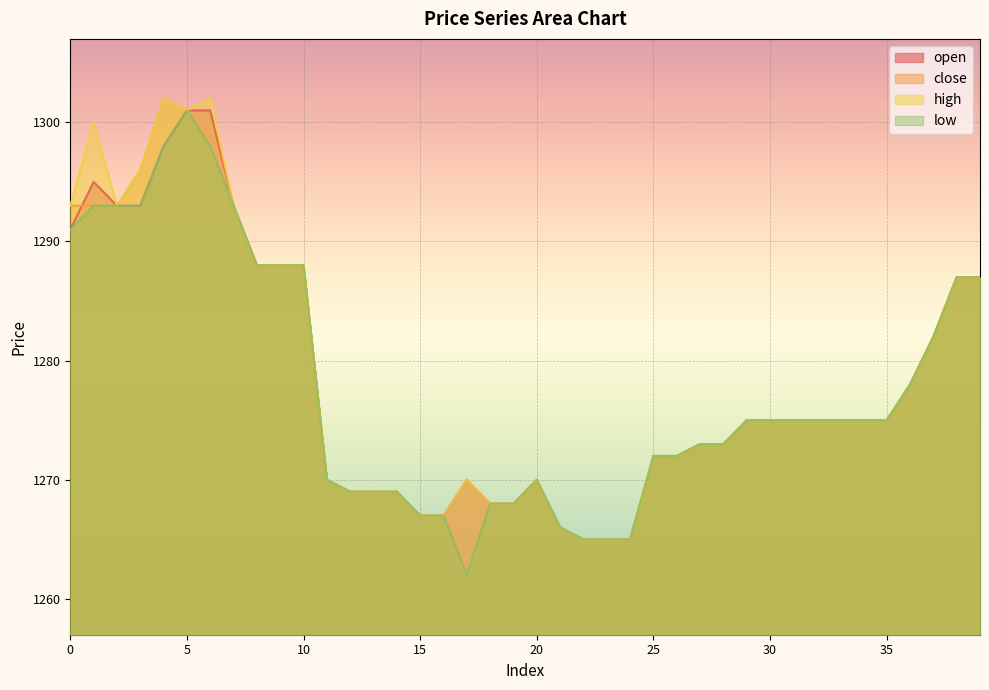

The value of open at 34 is 2228. True or false?

False